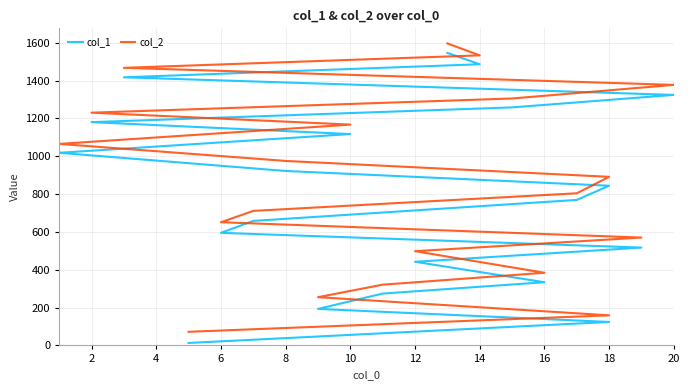

Reading right to left, what are all the values shown in this chart?

col_1: 1546	1486	1417	1324	1258	1180	1117	1018	922	844	769	658	595	517	442	334	274	193	124	13
col_2: 1596	1533	1467	1377	1305	1230	1167	1065	975	891	804	711	651	570	498	384	321	255	159	72